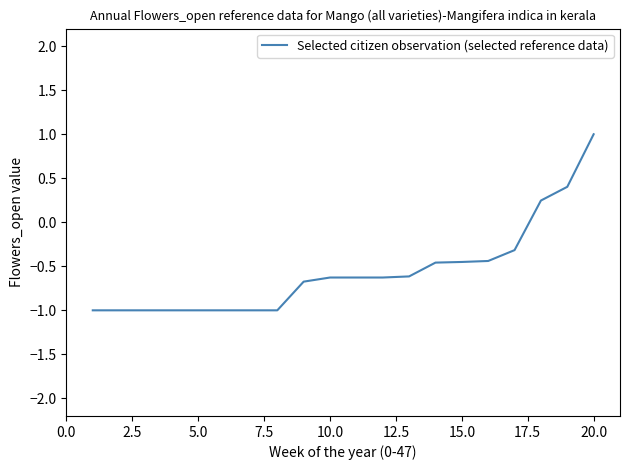

What is the smallest value displayed?

-1.0